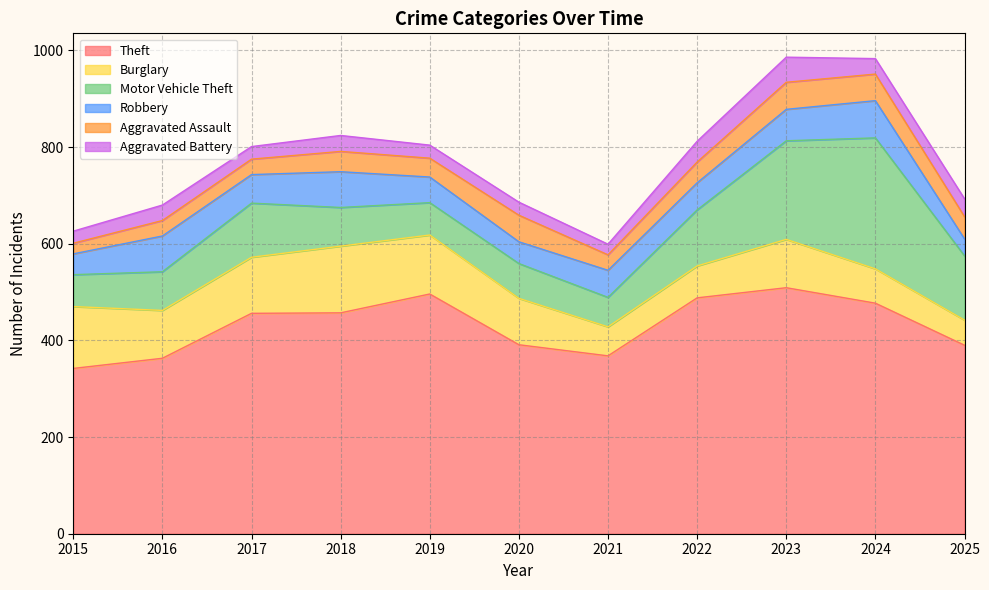

True or false: Motor Vehicle Theft and Theft cross at least once.

False